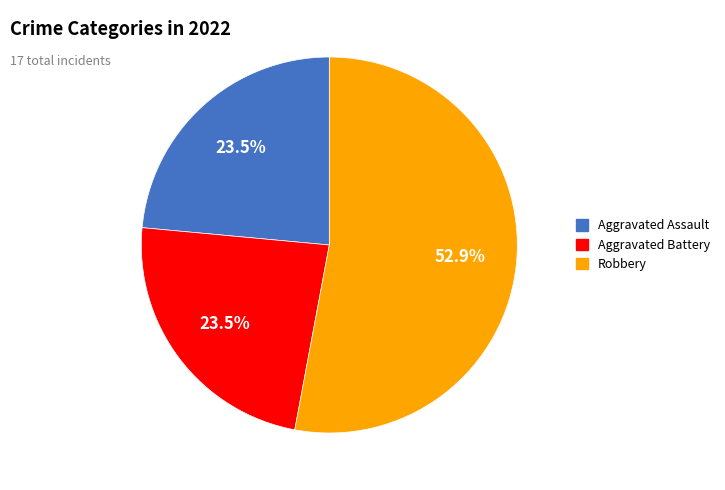

Does any single category account for the majority?

Yes